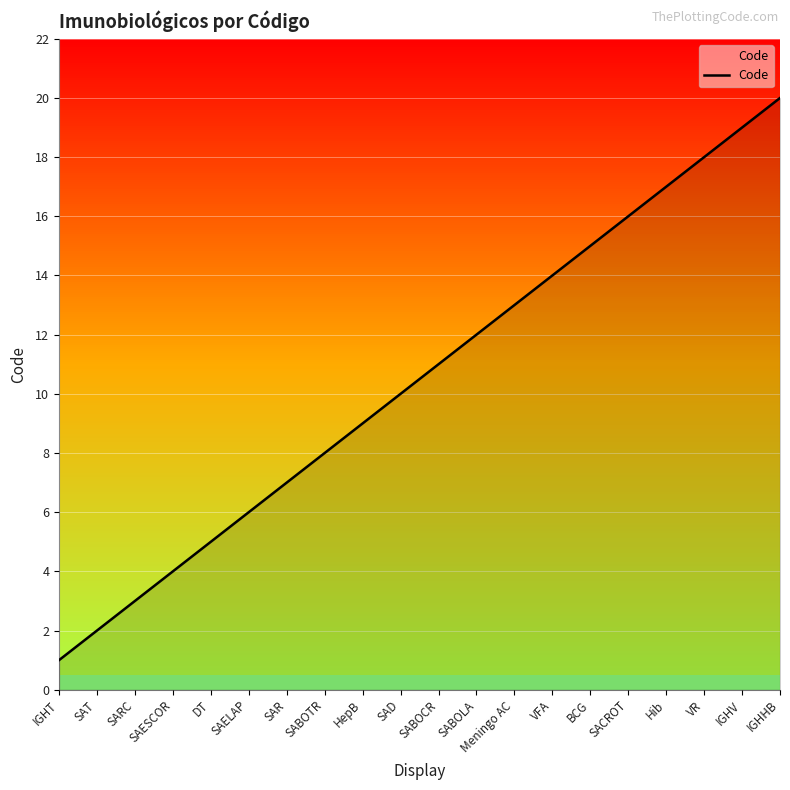

What is the greatest value displayed?

20